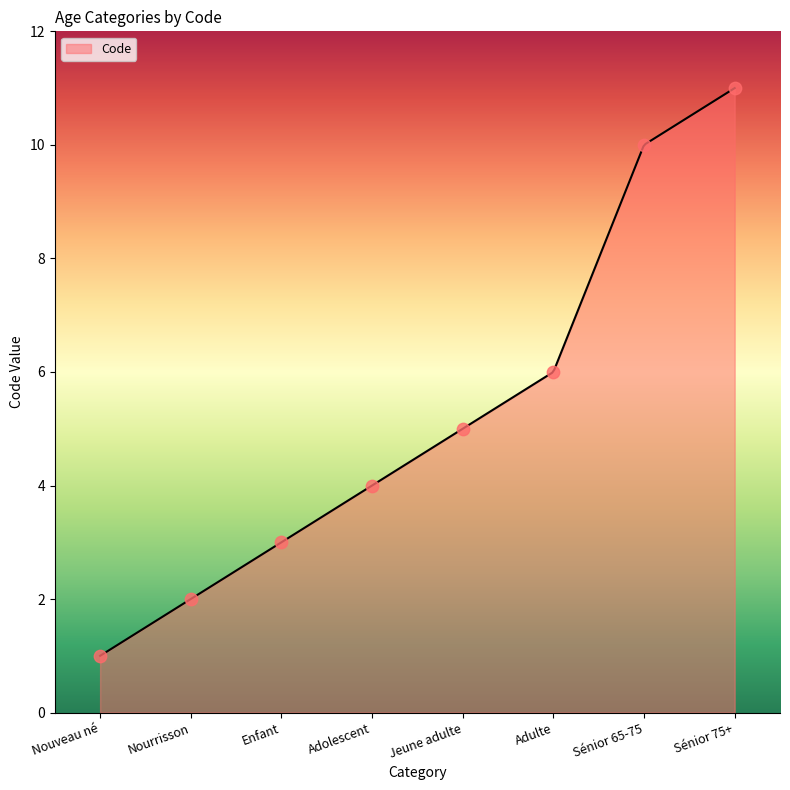

What is the change in value from Nouveau né to Jeune adulte?

+4